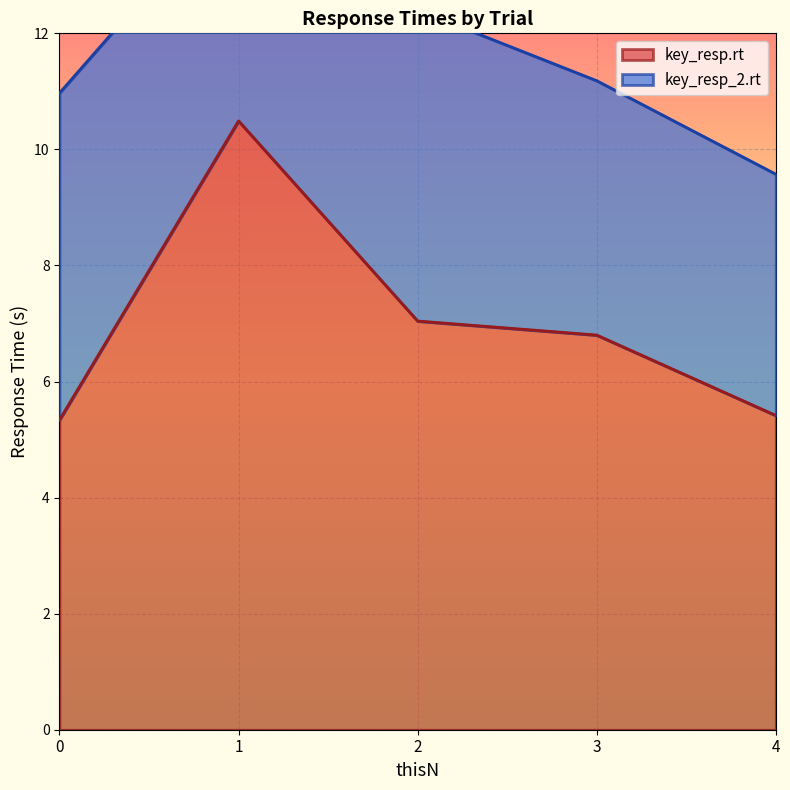

What is the value of the 3rd point from the left?

7.0